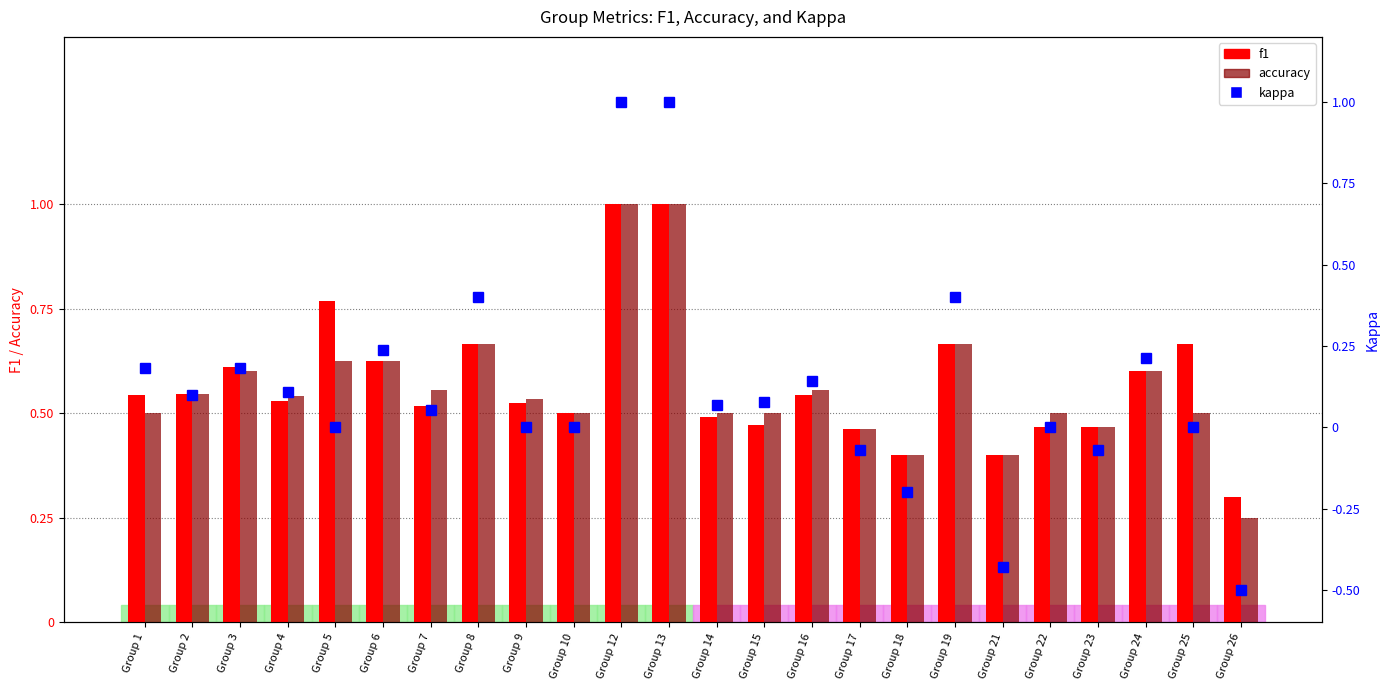

What is the highest value of the accuracy series?

1.0